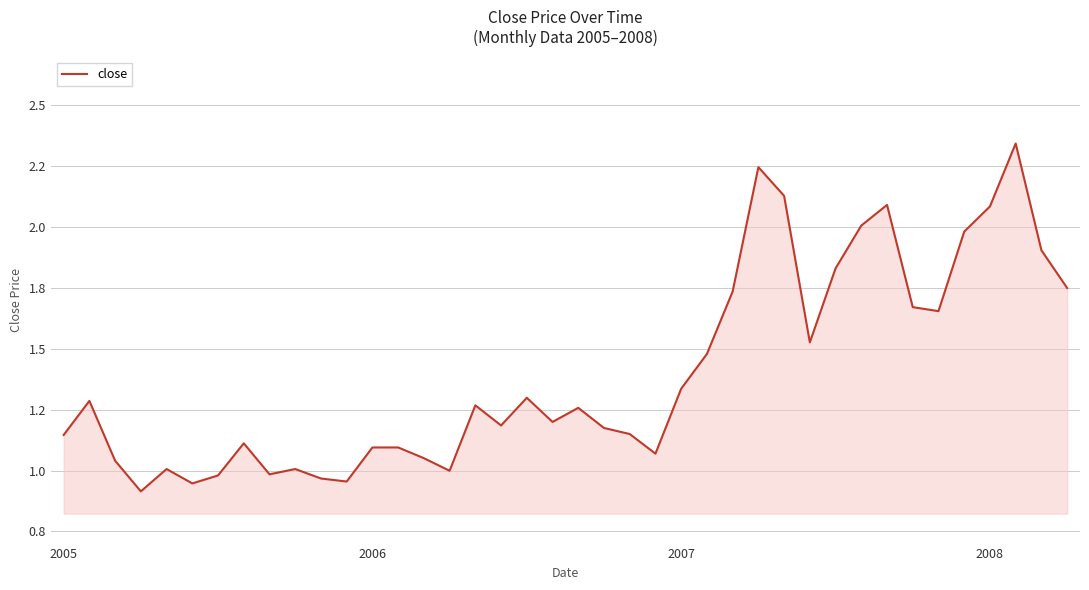

Reading right to left, transcribe all the data shown in this chart.

1.7	1.9	2.3	2.1	2.0	1.7	1.7	2.1	2.0	1.8	1.5	2.1	2.2	1.7	1.5	1.3	1.1	1.2	1.2	1.3	1.2	1.3	1.2	1.3	1.0	1.1	1.1	1.1	1.0	1.0	1.0	1.0	1.1	1.0	0.9	1.0	0.9	1.0	1.3	1.1